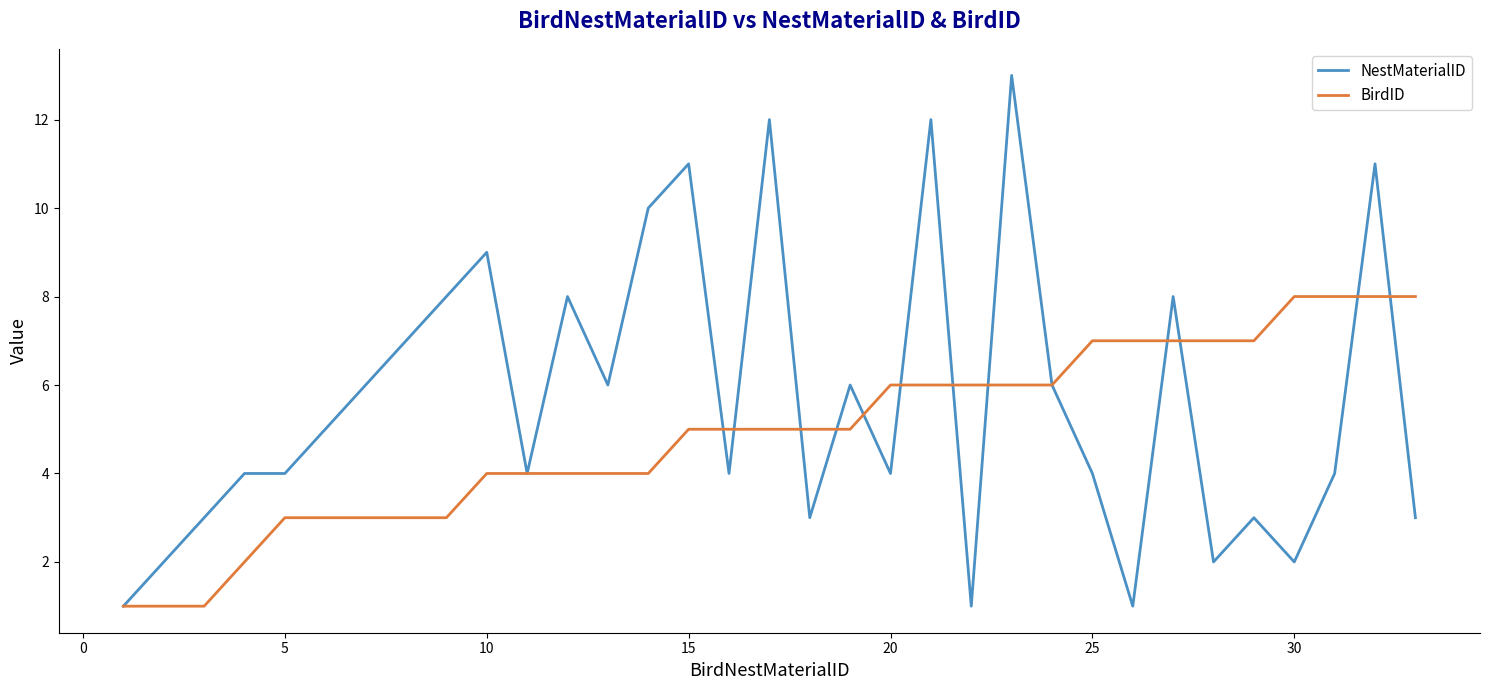

Which series has the largest range (max minus min)?

NestMaterialID